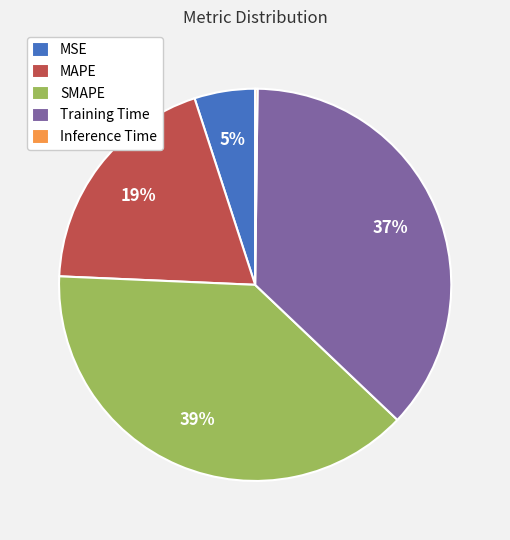

Does any single category account for the majority?

No